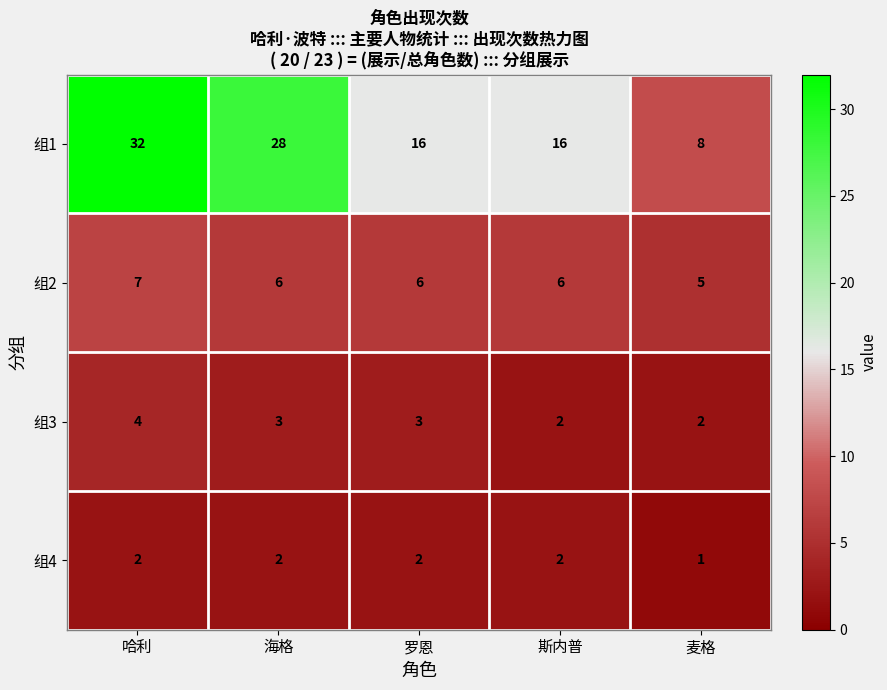

Reading left to right, what are all the values shown in this chart?

组1: 32	28	16	16	8
组2: 7	6	6	6	5
组3: 4	3	3	2	2
组4: 2	2	2	2	1